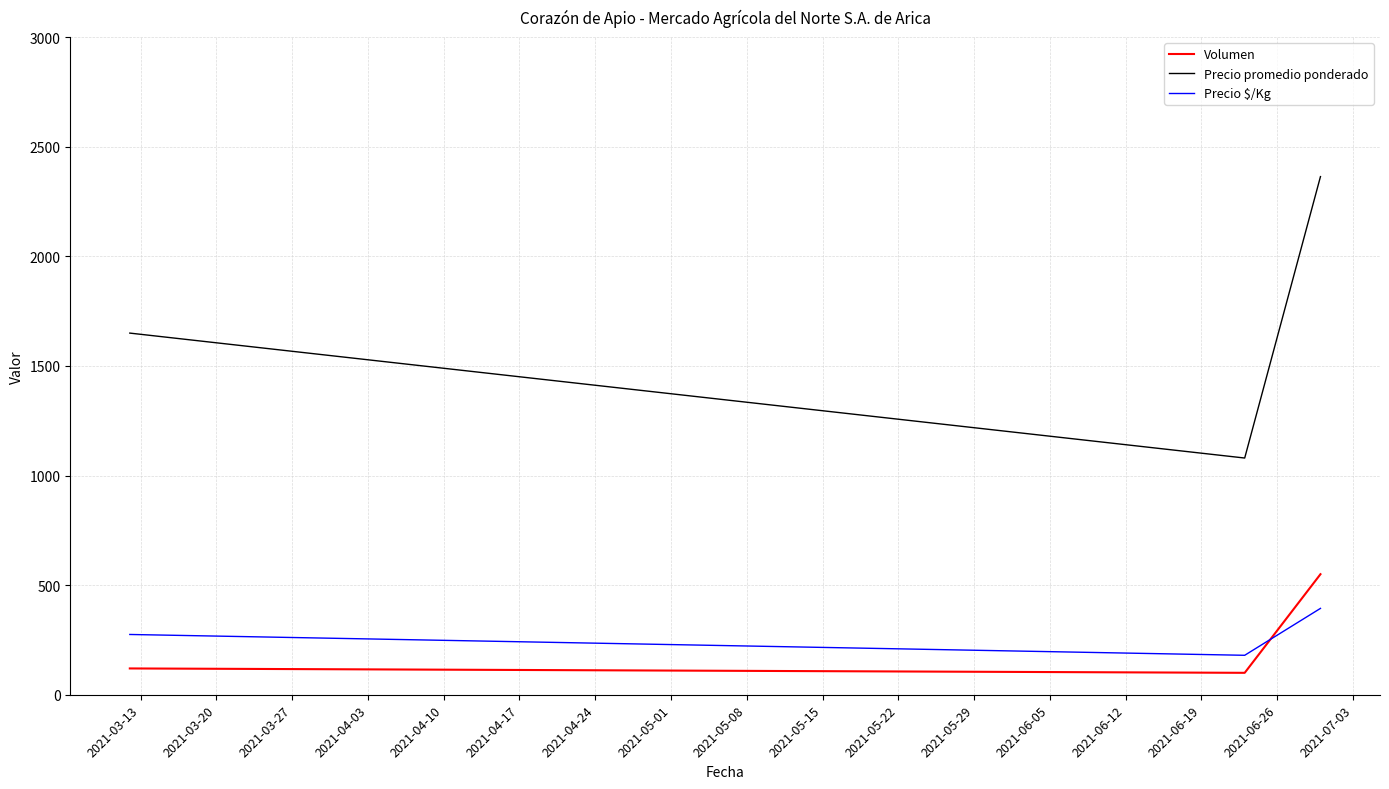

Which series has the largest total across all categories?

Precio promedio ponderado